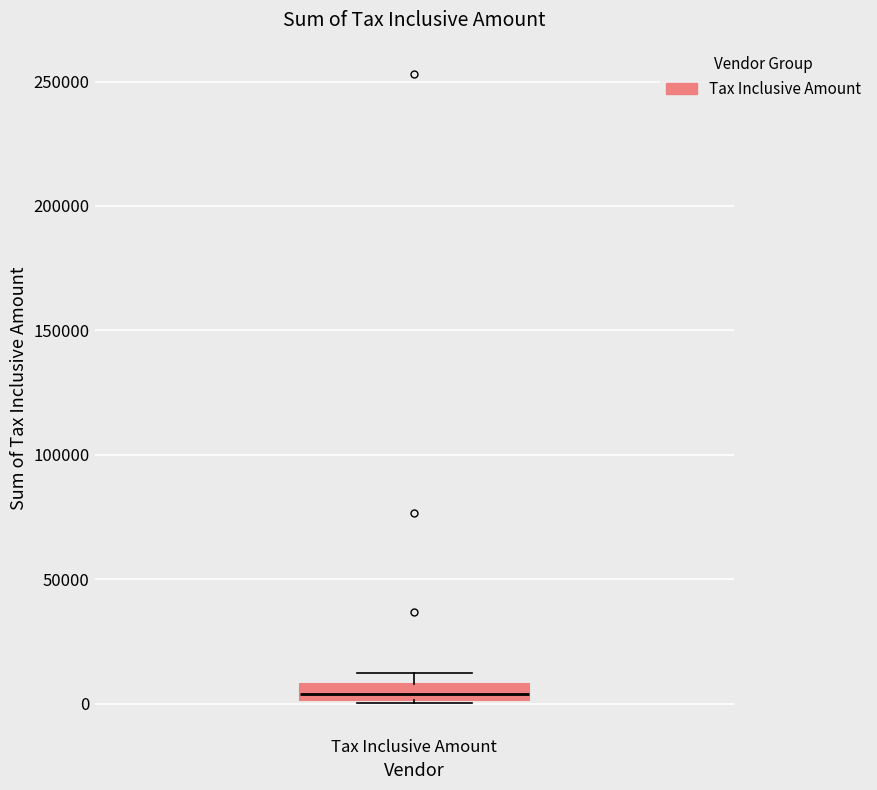

Where does the median line of the box for Tax Inclusive Amount sit on the y-axis? The values are not printed on the chart, so give them approximately, as read against the axis.

5000